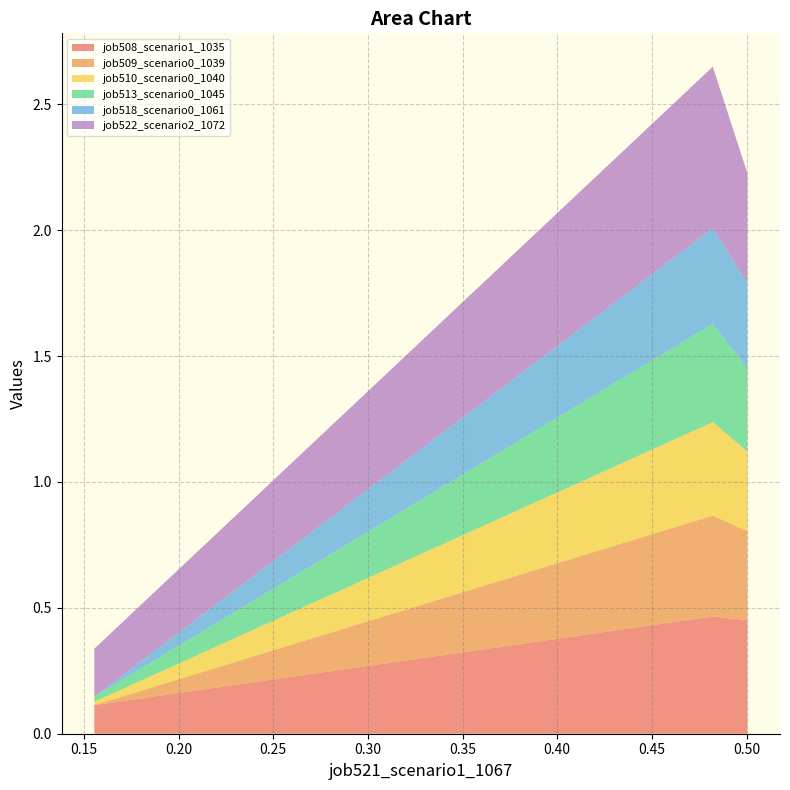

Reading right to left, extract all data points from this chart.

job508_scenario1_1035: B11=0.5	B14=0.5	in27=0.1
job509_scenario0_1039: B11=0.4	B14=0.4	in27=0.0
job510_scenario0_1040: B11=0.3	B14=0.4	in27=0.0
job513_scenario0_1045: B11=0.3	B14=0.4	in27=0.0
job518_scenario0_1061: B11=0.3	B14=0.4	in27=0.0
job522_scenario2_1072: B11=0.4	B14=0.6	in27=0.2